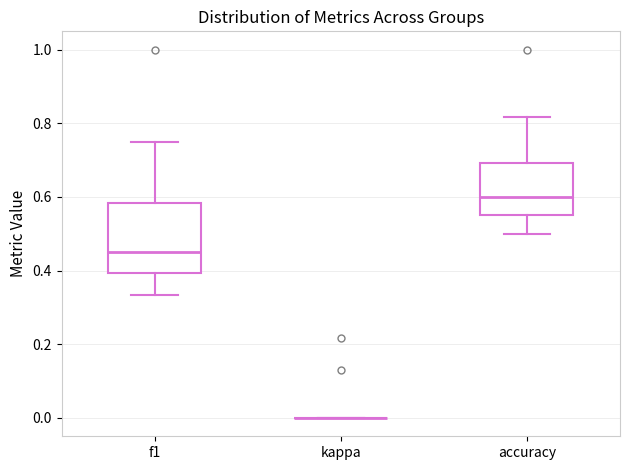

Reading left to right, transcribe this box plot: for each box, give where its median line is, the range the box spans, and where its two whiskers end, as read against the y-axis. The values are not printed on the chart, so give them approximately, as read against the axis.

f1: median 0.46, box 0.40 to 0.58, whiskers 0.34 to 0.74
kappa: box collapsed to a line at 0.00, whiskers 0.00 to 0.00
accuracy: median 0.60, box 0.56 to 0.70, whiskers 0.50 to 0.82